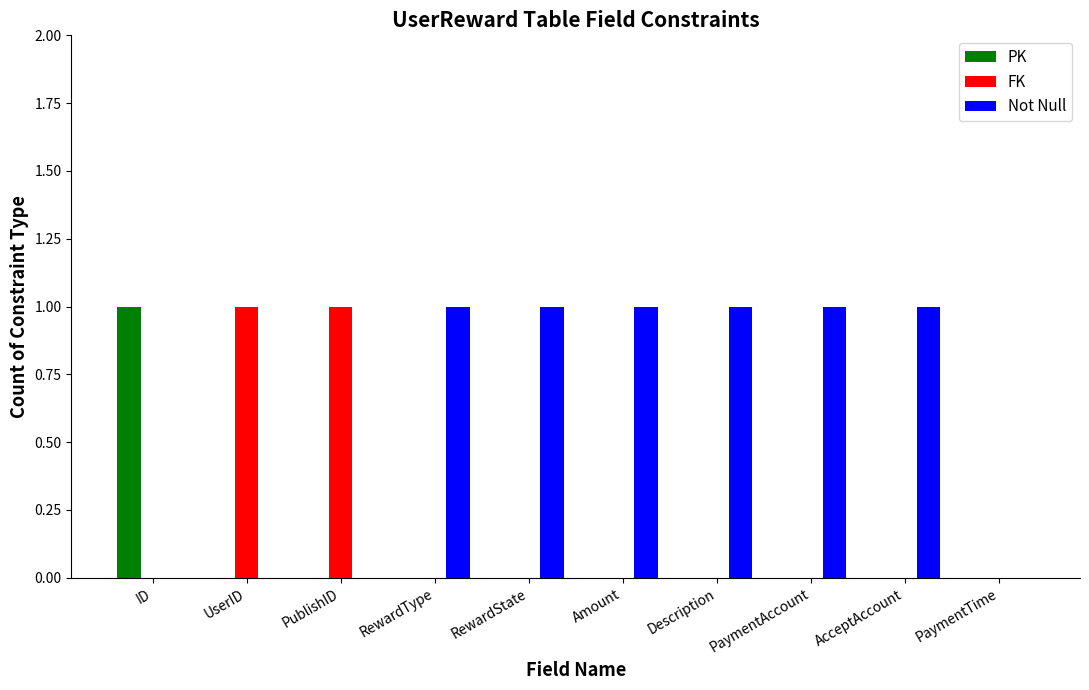

The value of PK at RewardType is -1. True or false?

False